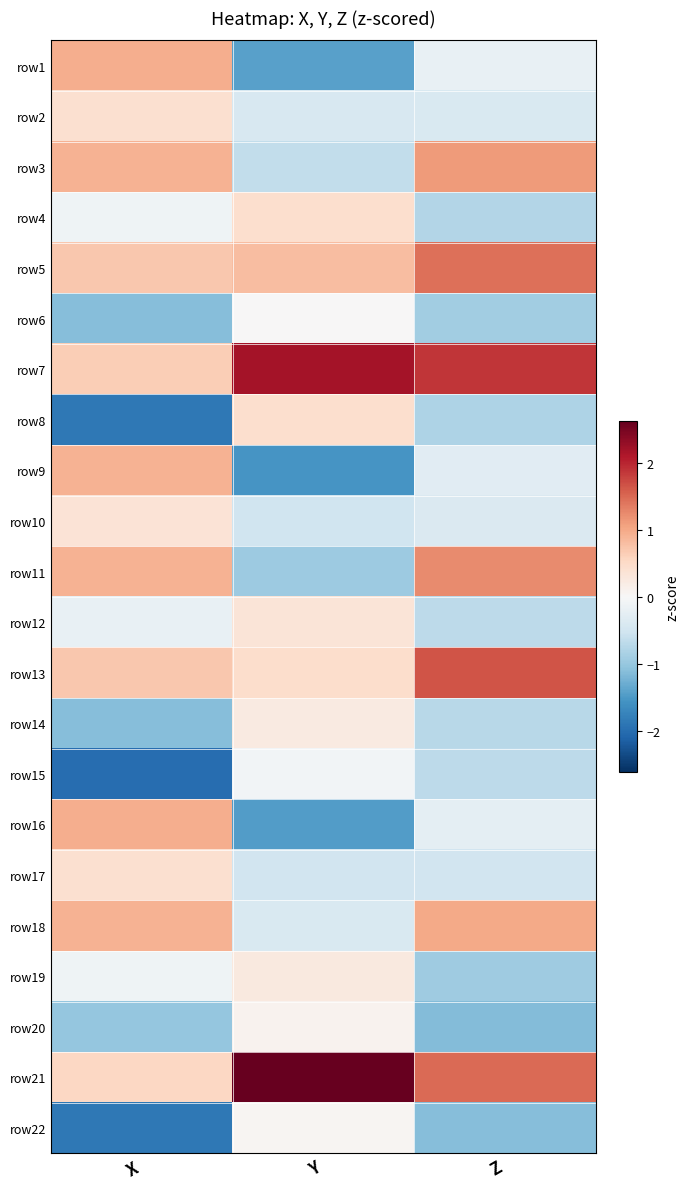

At which category does the chart reach its minimum across all series?

X